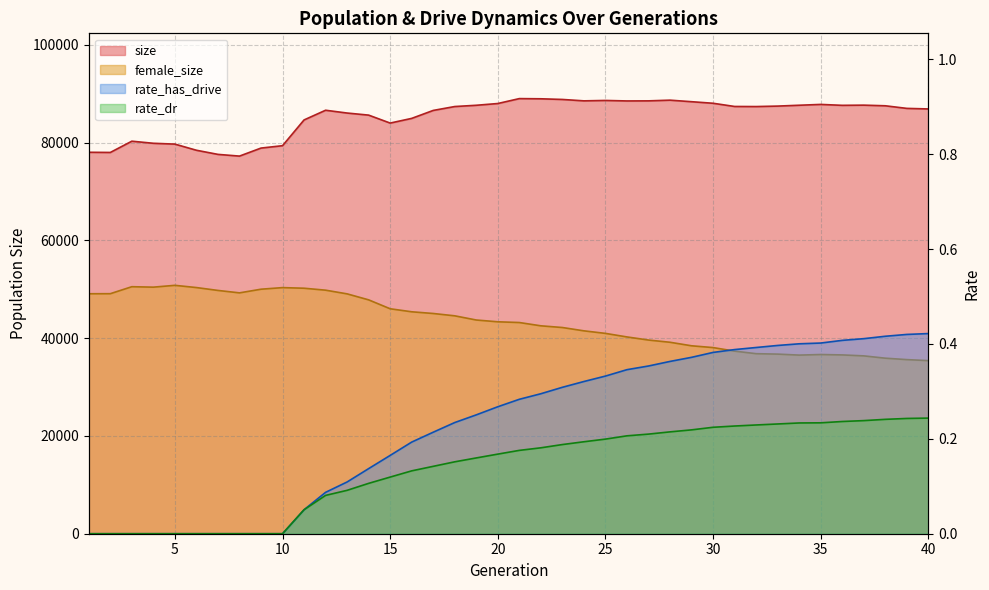

Is it true that rate_has_drive equals 0.2 at 12?

False